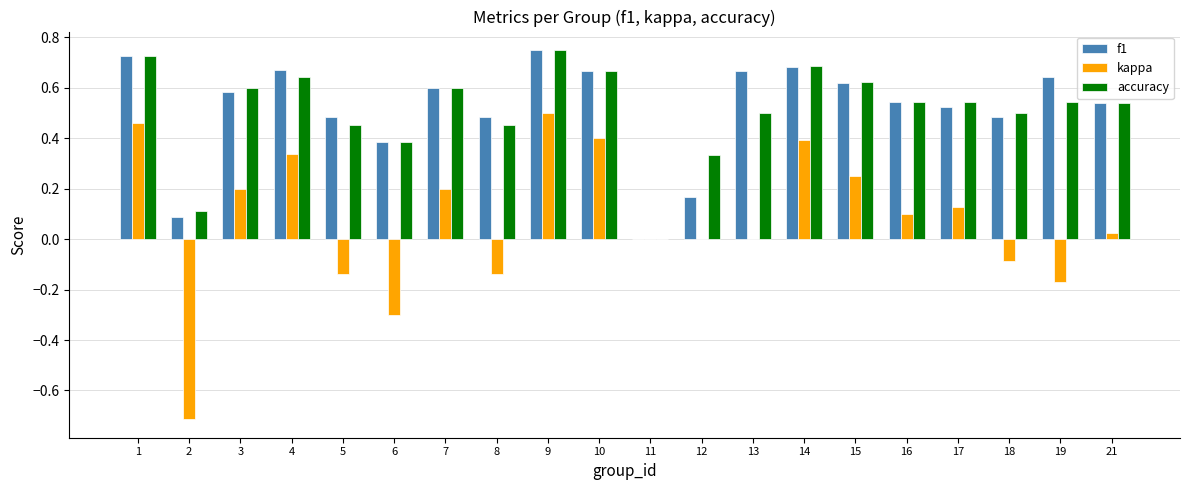

The value of accuracy at 5 is 0.5. True or false?

True